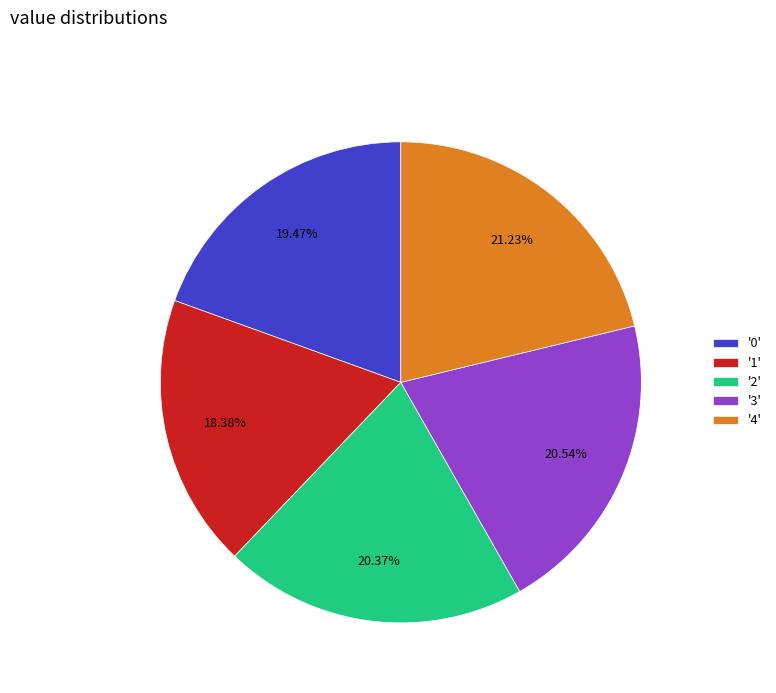

Which has a higher value, '4' or '2'?

'4'